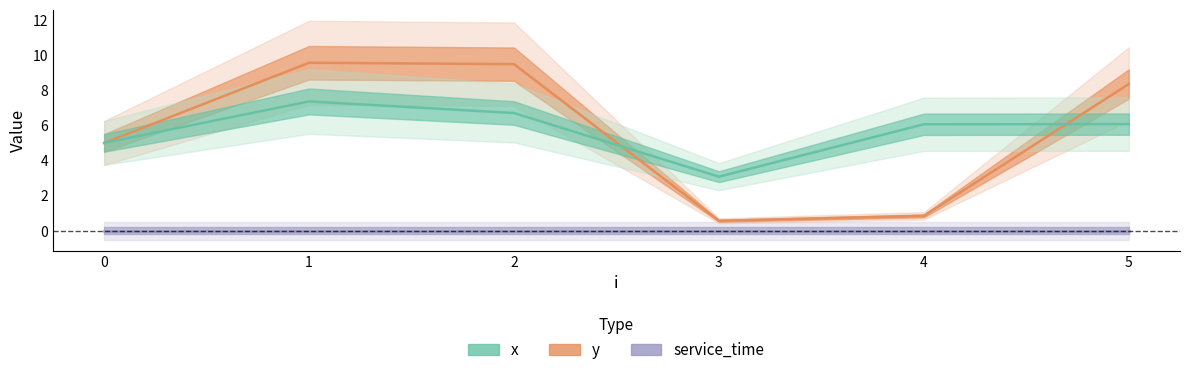

Does the chart display data point markers on the line(s)?

No